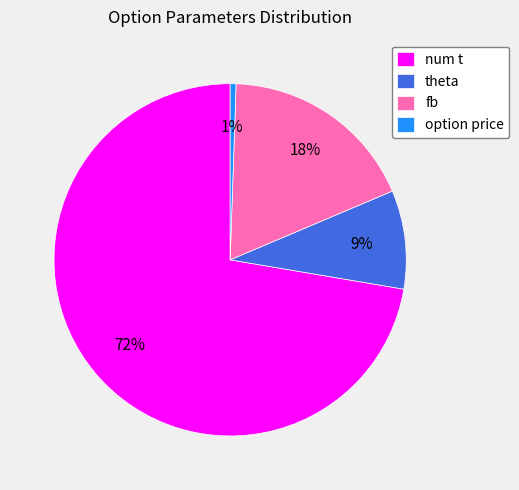

True or false: theta accounts for 33% of the total.

False